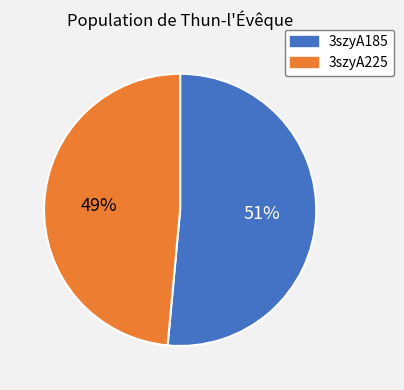

Do 3szyA225 and 3szyA185 together represent more than half of the pie?

Yes